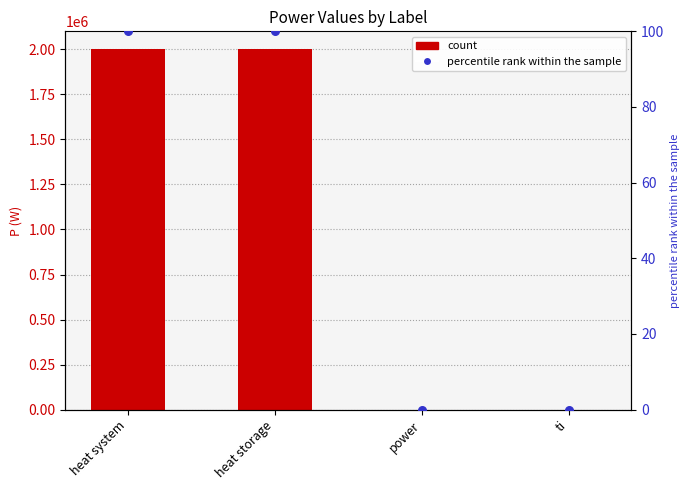

Which series contains the lowest Y value?

P